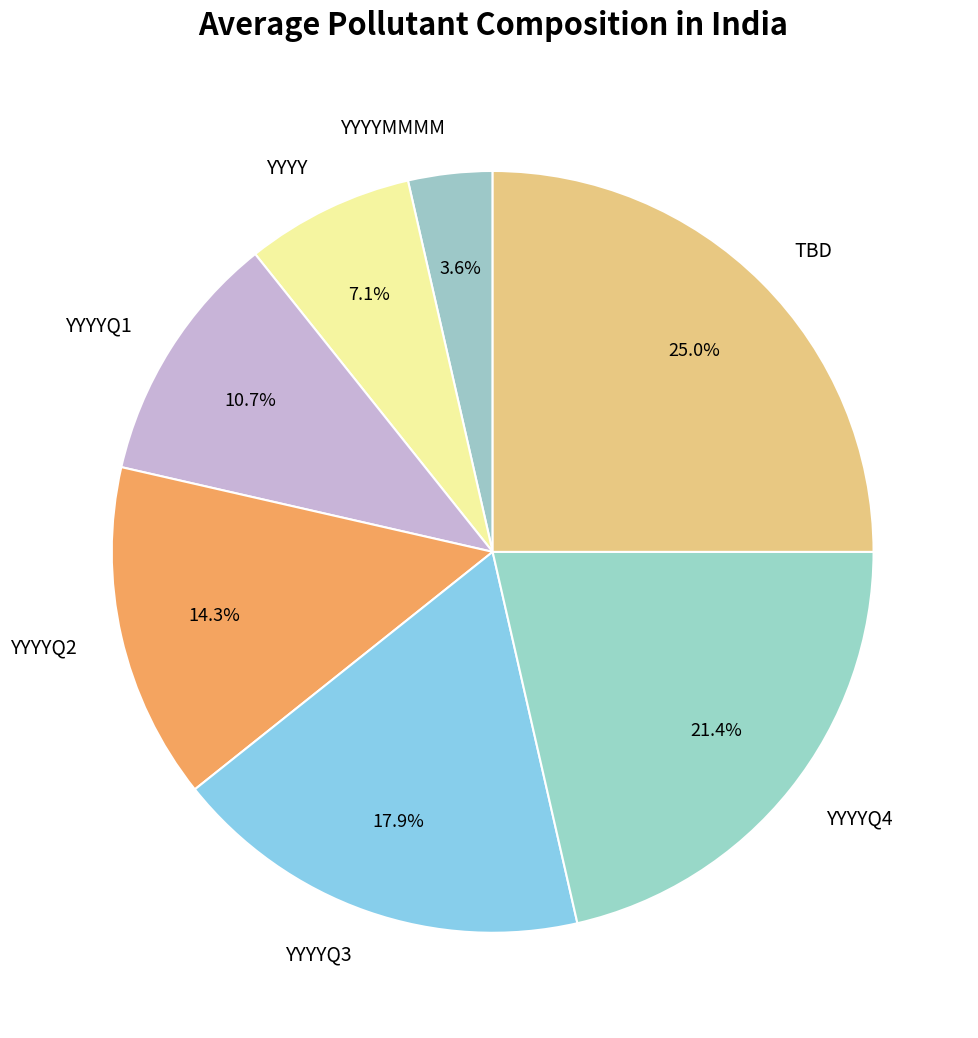

The YYYY slice represents 7% of the pie. True or false?

True